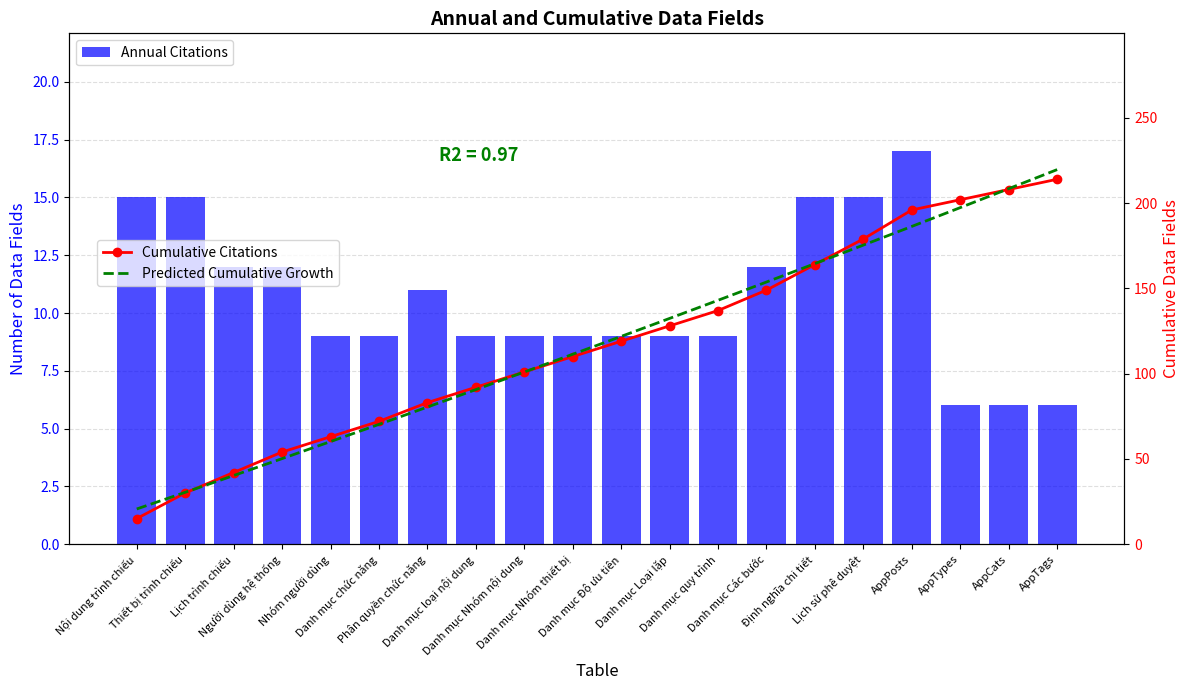

Rank the categories by value from lowest to highest.

AppTypes, AppCats, AppTags, Nhóm người dùng, Danh mục chức năng, Danh mục loại nội dung, Danh mục Nhóm nội dung, Danh mục Nhóm thiết bị, Danh mục Độ ưu tiên, Danh mục Loại lặp, Danh mục quy trình, Phân quyền chức năng, Lịch trình chiếu, Người dùng hệ thống, Danh mục Các bước, Nội dung trình chiếu, Thiết bị trình chiếu, Định nghĩa chi tiết, Lịch sử phê duyệt, AppPosts